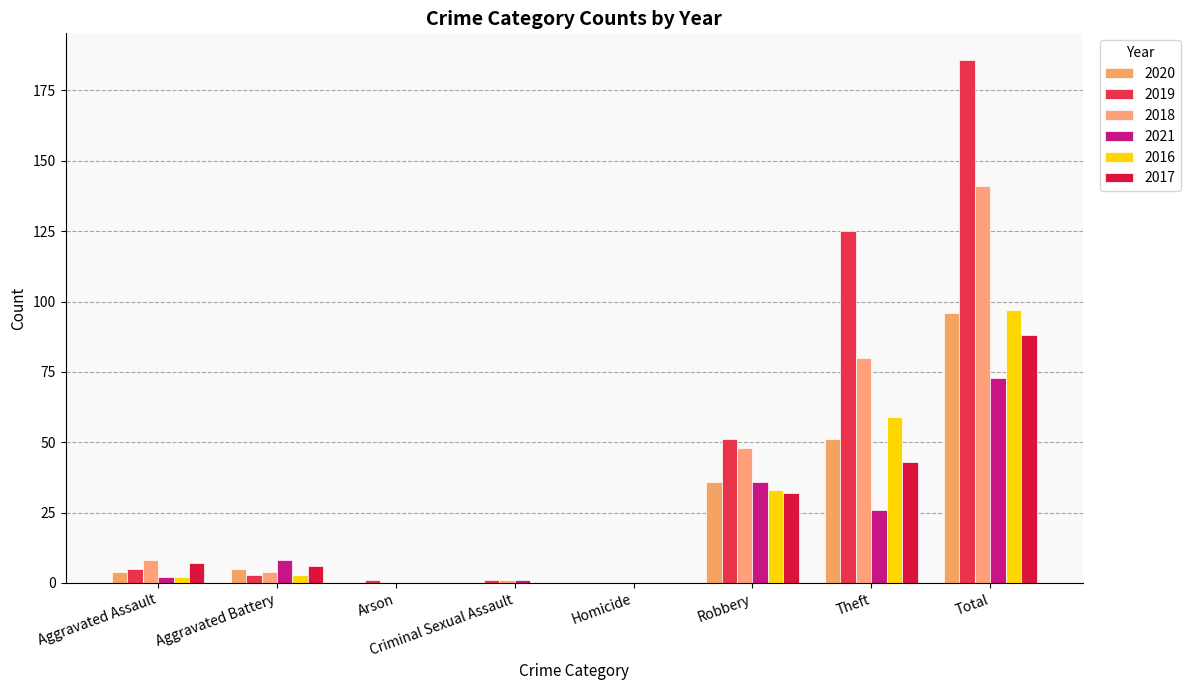

At which label does 2020 first exceed 5?

Robbery